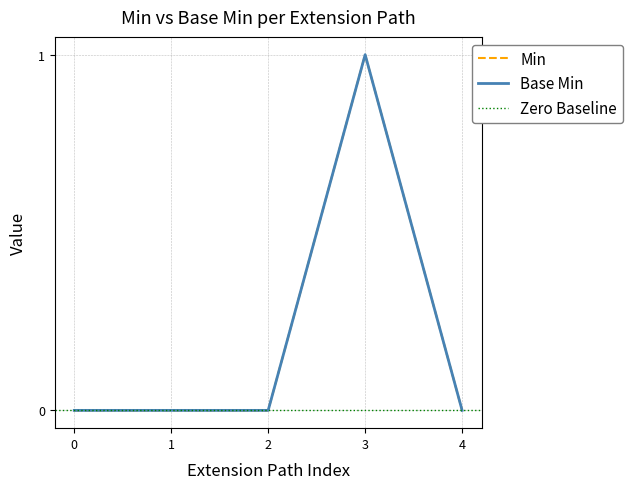

True or false: Base Min and Min cross at least once.

False